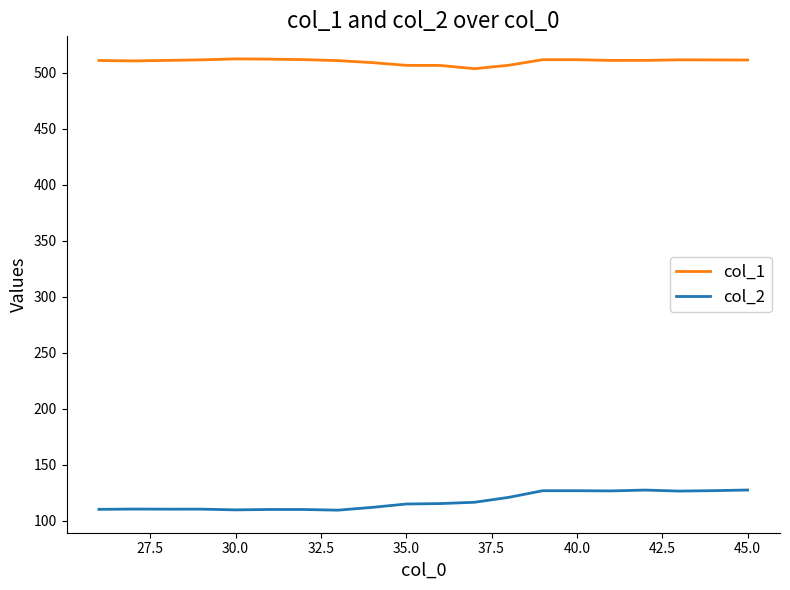

True or false: col_1 and col_2 cross at least once.

False